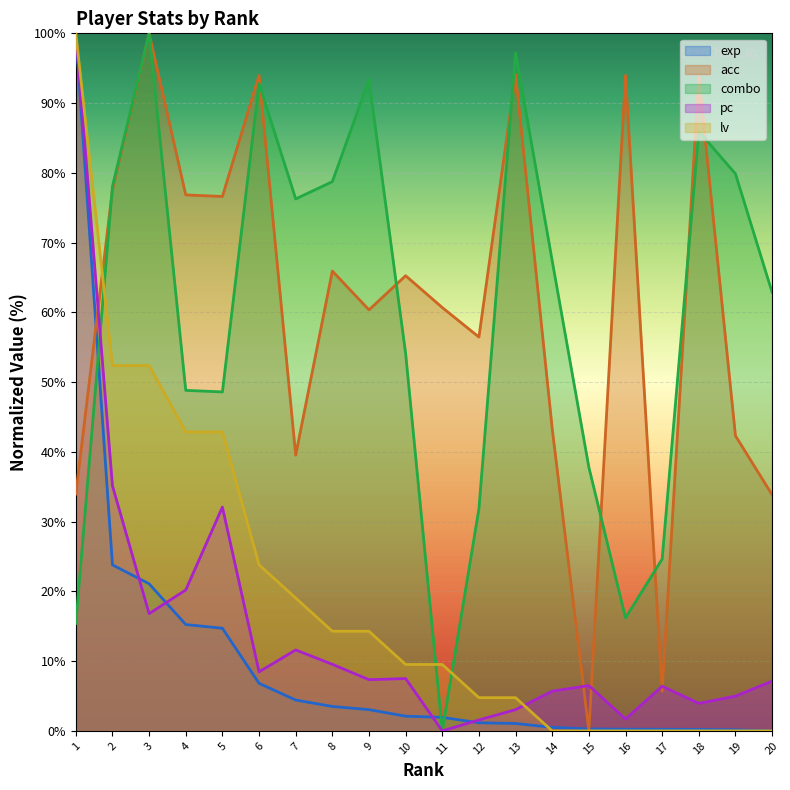

Which series has the widest spread of values?

exp